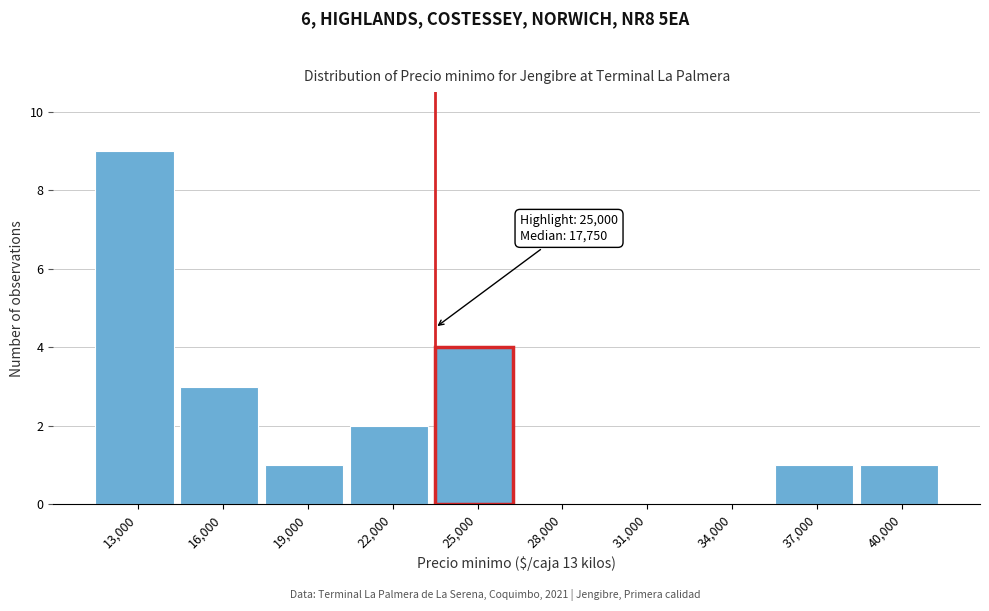

Reading right to left, transcribe all the data shown in this chart.

40,000=1	37,000=1	34,000=0	31,000=0	28,000=0	25,000=4	22,000=2	19,000=1	16,000=3	13,000=9